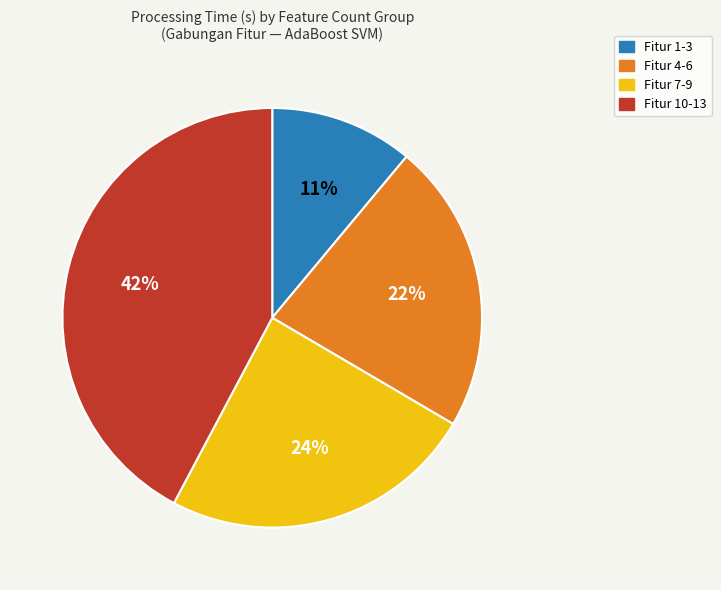

To the nearest percent, what is the difference between the largest and smallest slice percentages?

31%